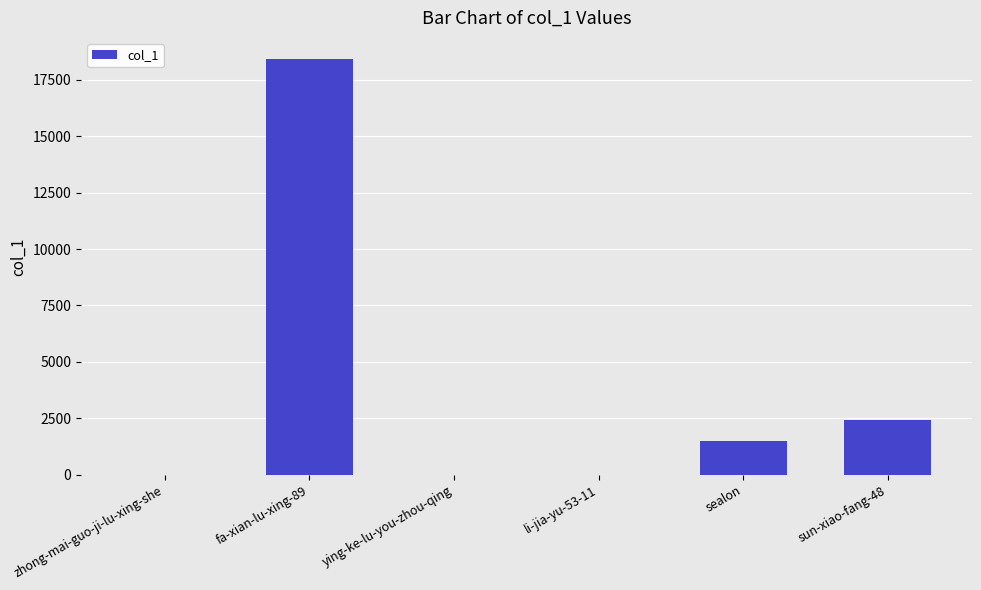

What is the greatest value displayed?

18428